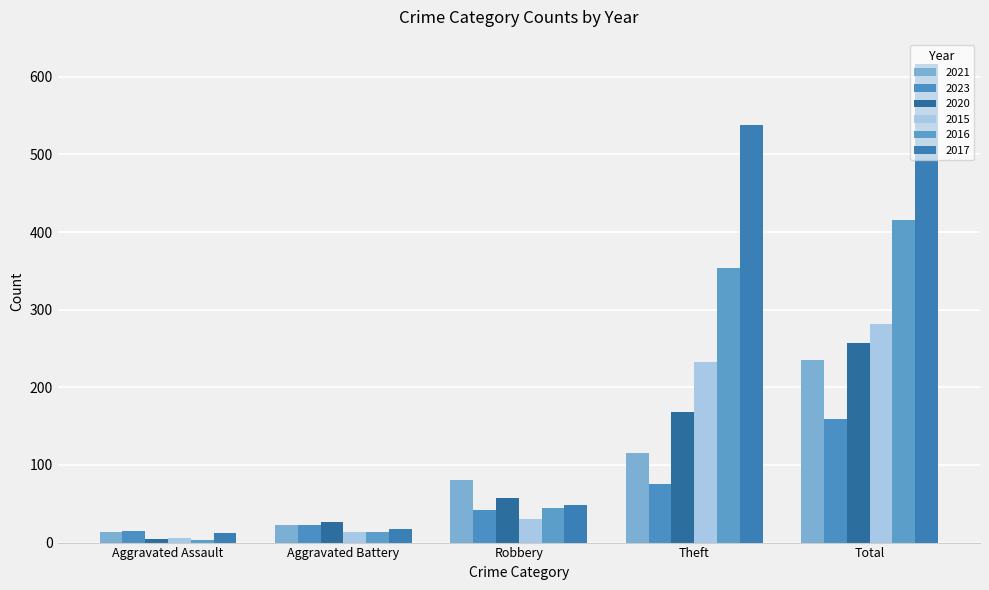

How many distinct data groups are displayed?

6